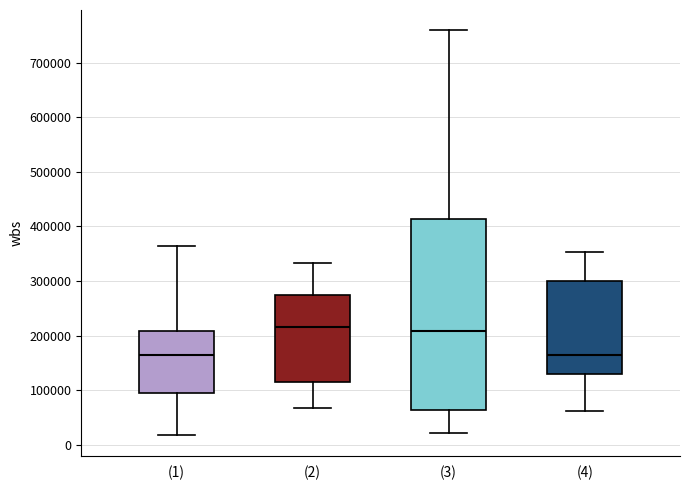

Reading left to right, read every box against the y-axis: the position of its median line, the range the box covers, and the ends of its whiskers. The values are not printed on the chart, so give them approximately, as read against the axis.

(1): median 160000, box 100000 to 210000, whiskers 20000 to 360000
(2): median 220000, box 110000 to 270000, whiskers 70000 to 330000
(3): median 210000, box 60000 to 410000, whiskers 20000 to 760000
(4): median 160000, box 130000 to 300000, whiskers 60000 to 350000